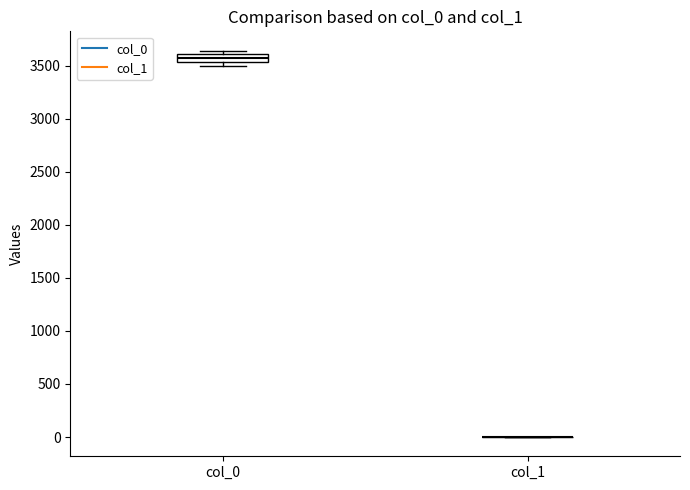

Which box is the tallest, from its lower edge to its upper edge?

col_0